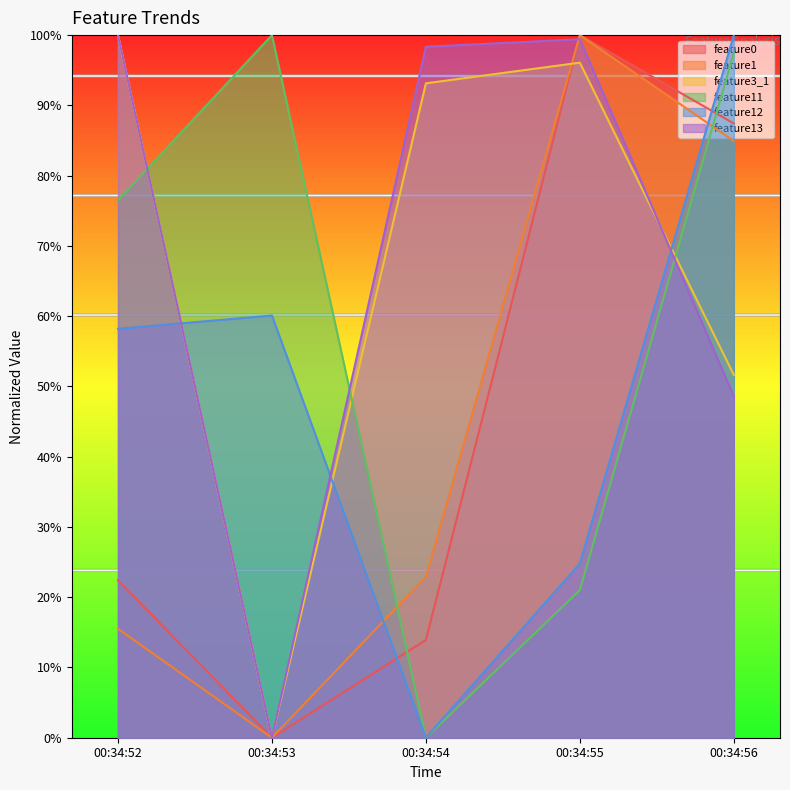

How many lines are shown in the chart?

6